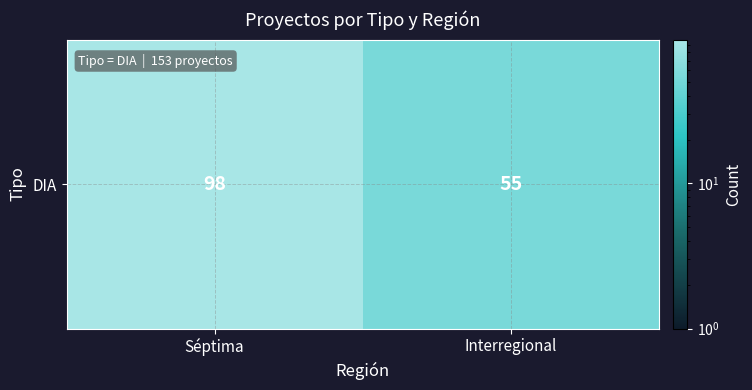

What is the difference between the values at Interregional and Séptima?

43